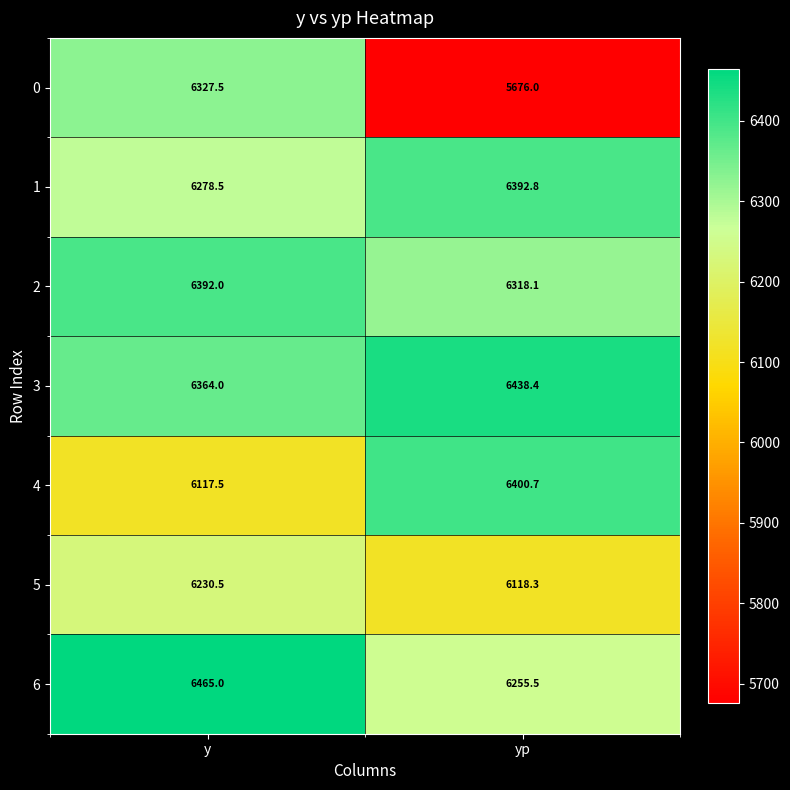

Reading left to right, what are all the values shown in this chart?

0: 6327.5	5676.0
1: 6278.5	6392.8
2: 6392.0	6318.1
3: 6364.0	6438.4
4: 6117.5	6400.7
5: 6230.5	6118.3
6: 6465.0	6255.5